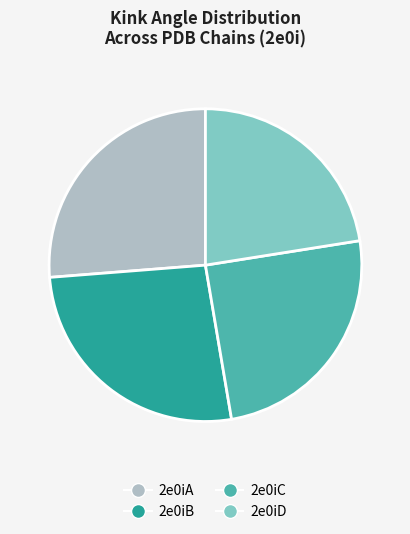

Approximately how many times larger is the value at 2e0iA compared to 2e0iD?

1.2